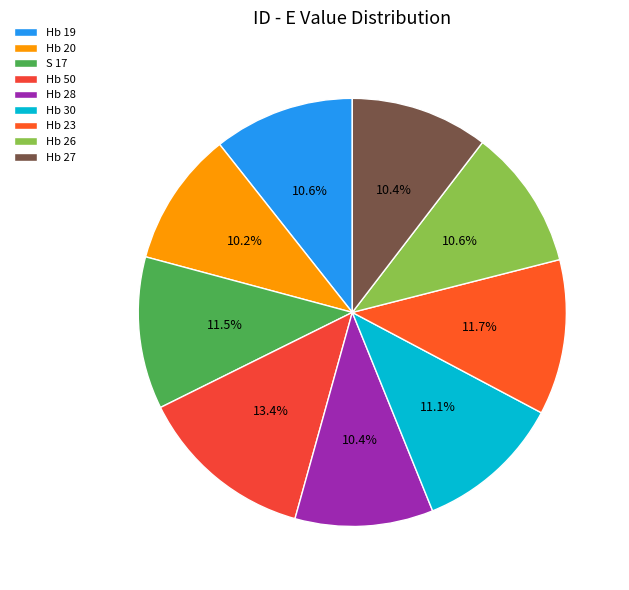

What is the total percentage of Hb 23 and Hb 27?

22.1%